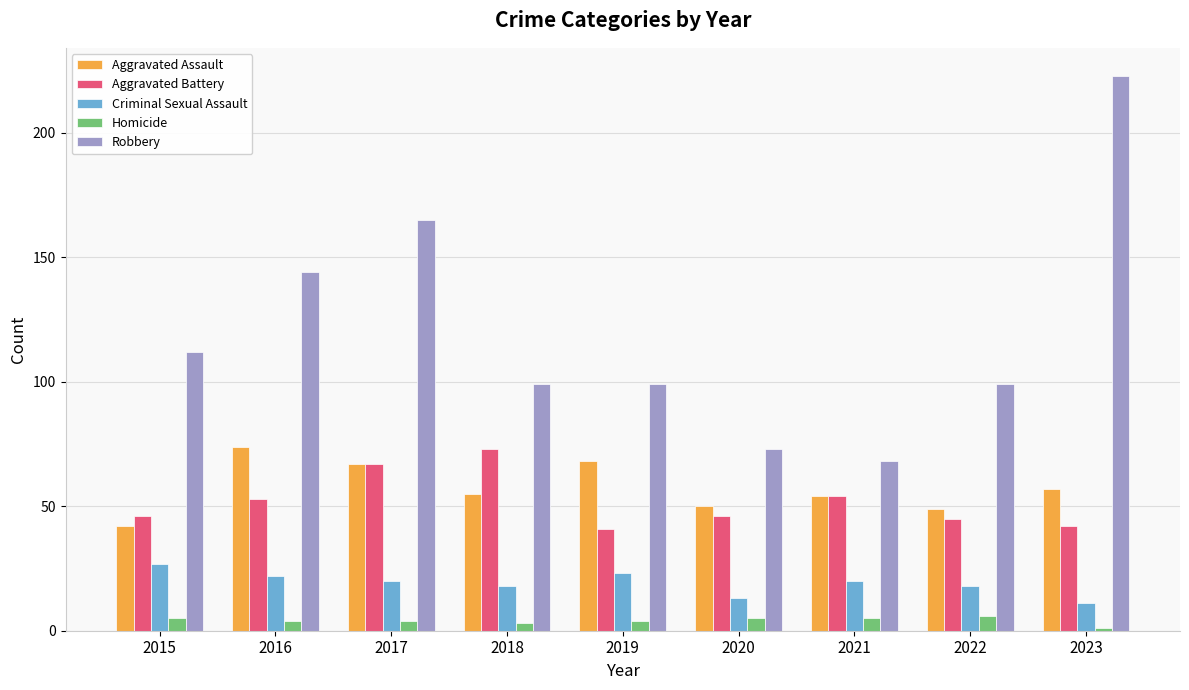

How many bars are there in total?

45